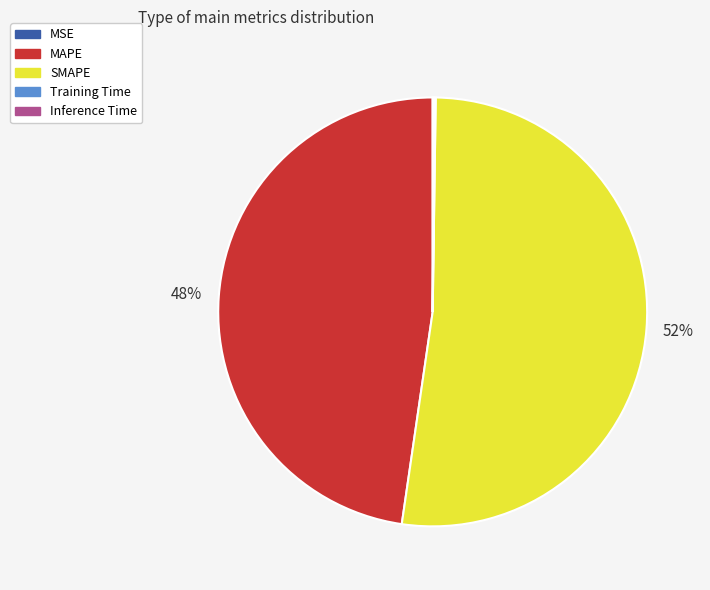

Which category accounts for the majority?

SMAPE